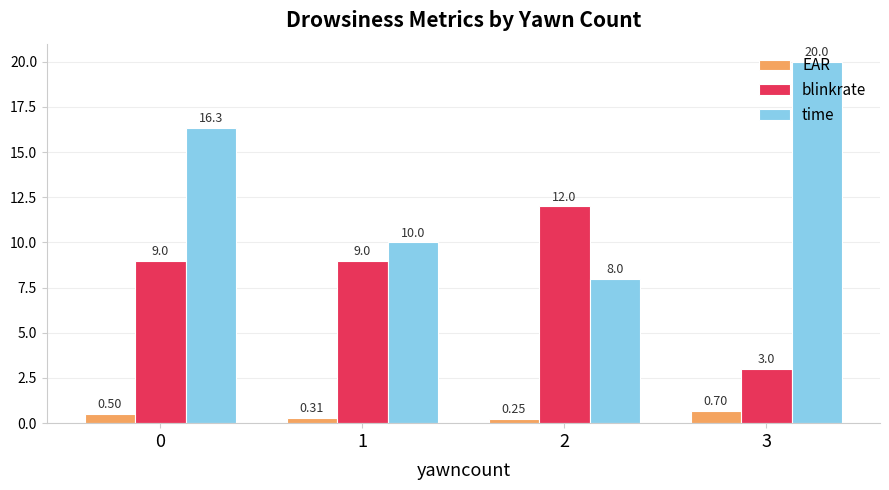

Which series has the widest spread of values?

time